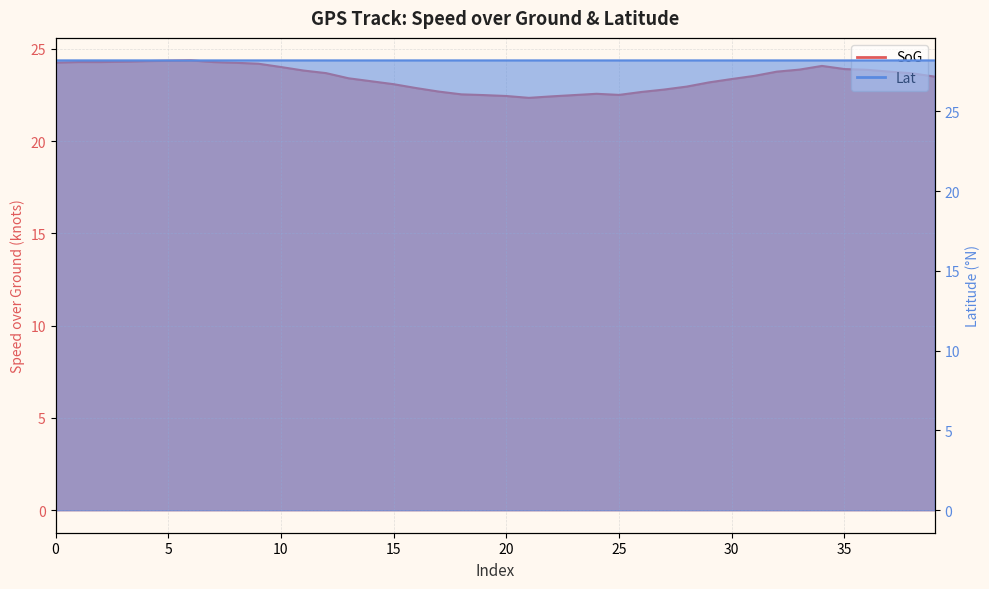

True or false: Lat and SoG cross at least once.

False